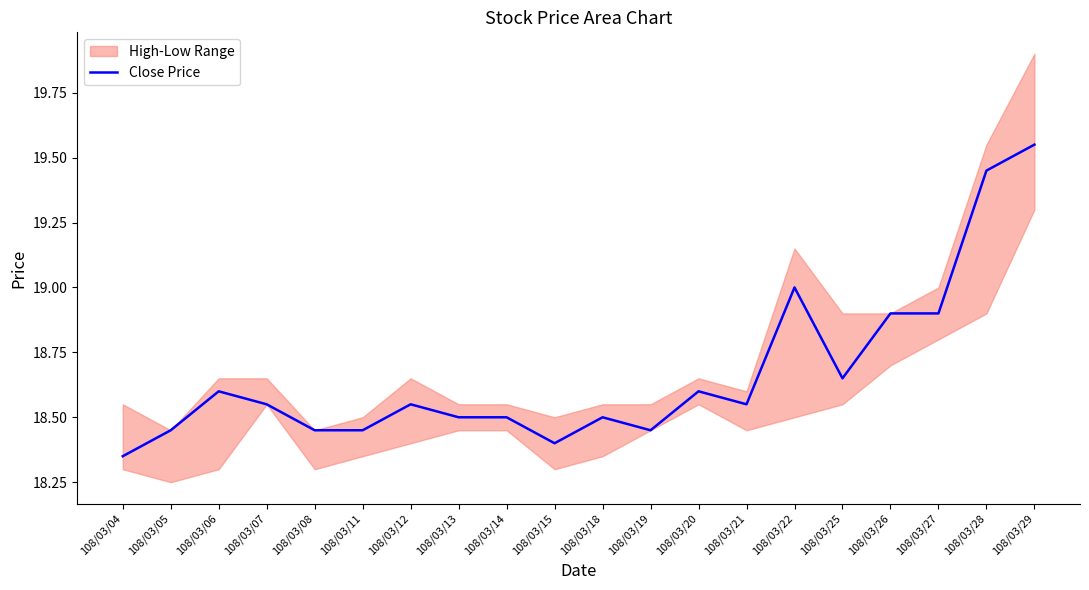

List the labels in order of value, smallest first.

108/03/04, 108/03/15, 108/03/05, 108/03/08, 108/03/11, 108/03/19, 108/03/13, 108/03/14, 108/03/18, 108/03/07, 108/03/12, 108/03/21, 108/03/06, 108/03/20, 108/03/25, 108/03/26, 108/03/27, 108/03/22, 108/03/28, 108/03/29